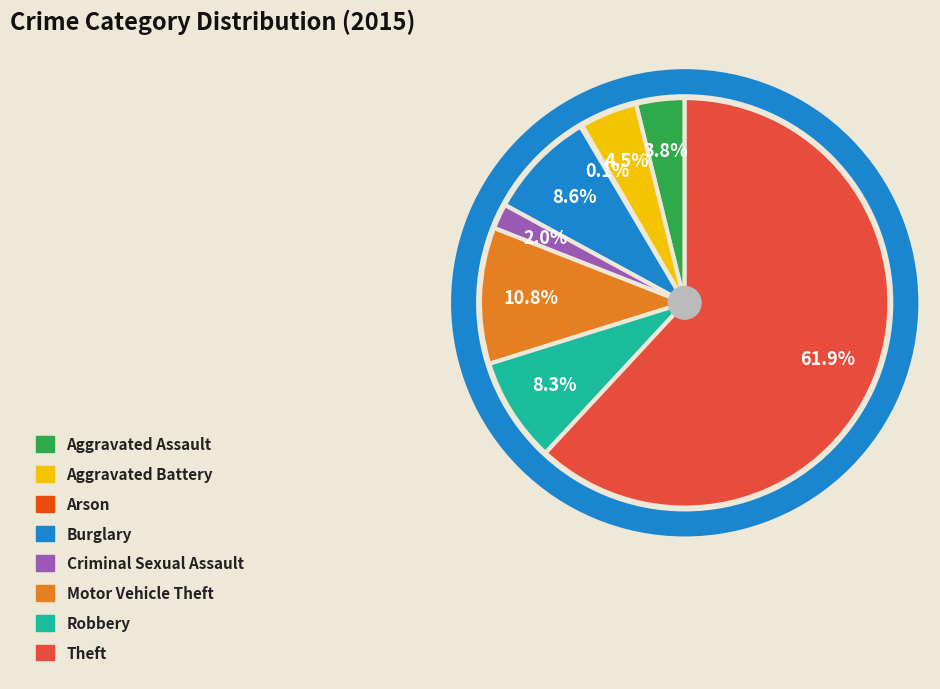

To the nearest percent, what is the combined percentage of Criminal Sexual Assault and Robbery?

10%